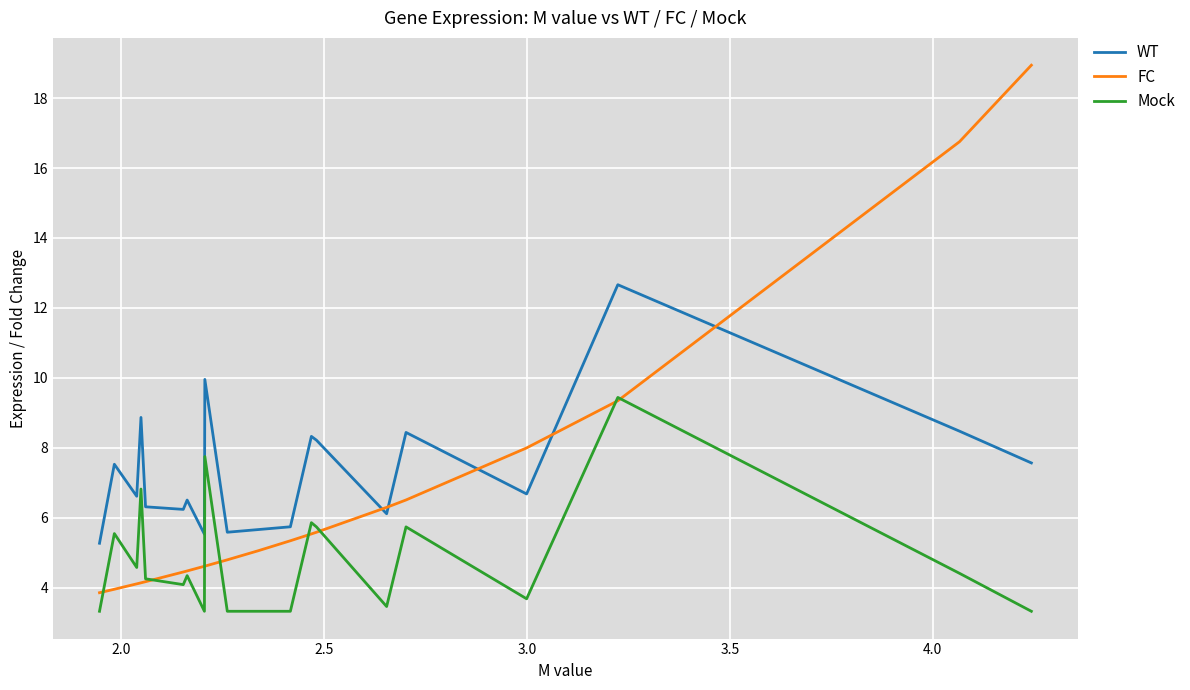

Which series has the largest total across all categories?

WT